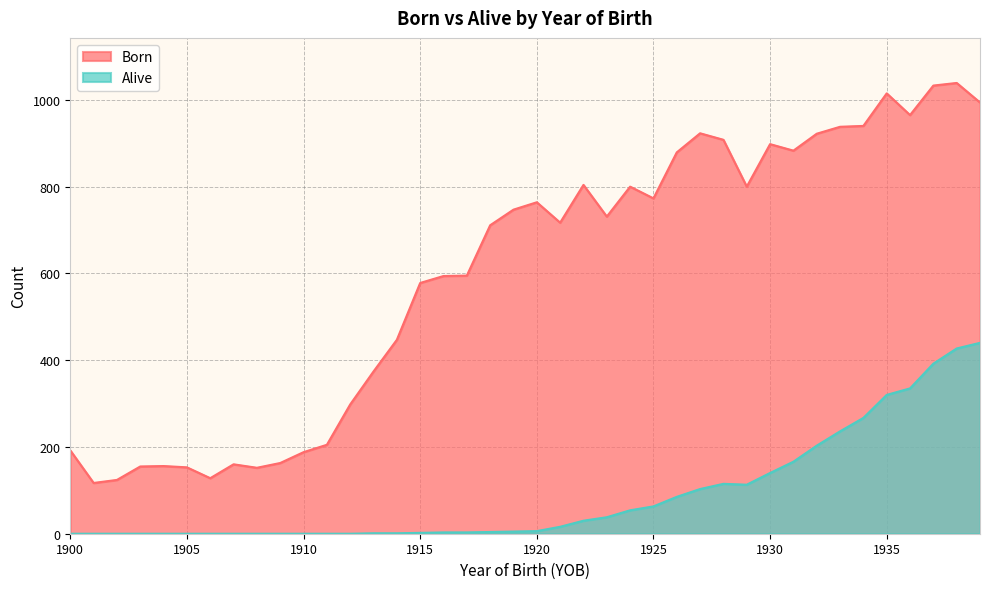

The value of Alive at 1903 is -226. True or false?

False